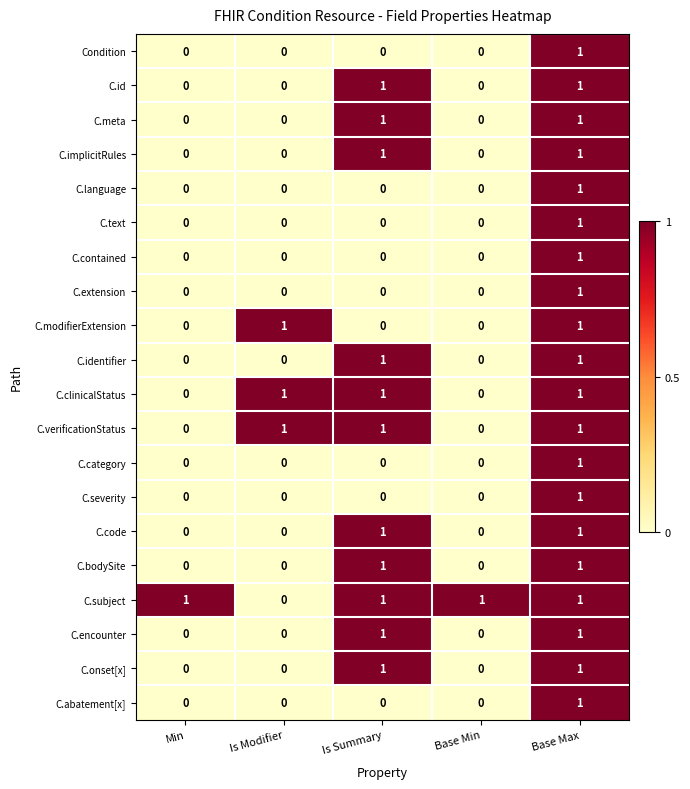

The C.code series shows 0 at Base Min. True or false?

True